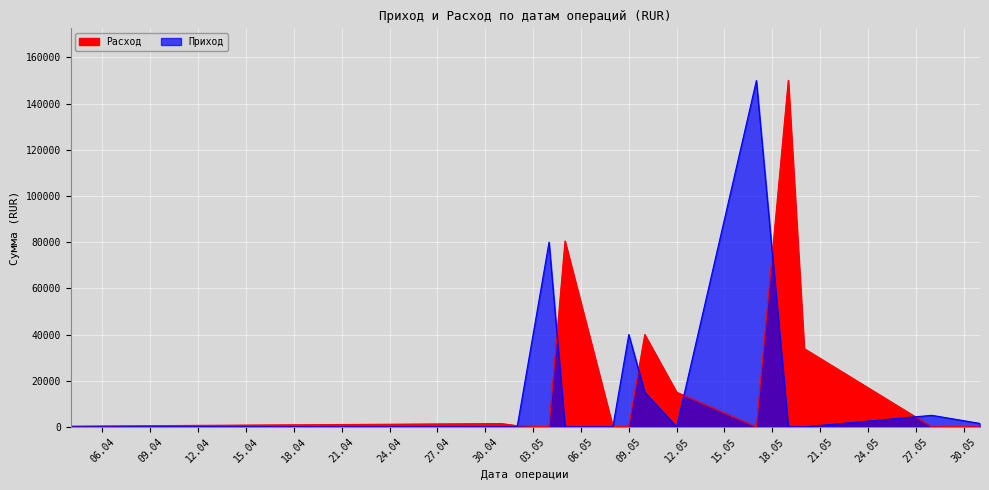

Which series has the largest range (max minus min)?

Расход